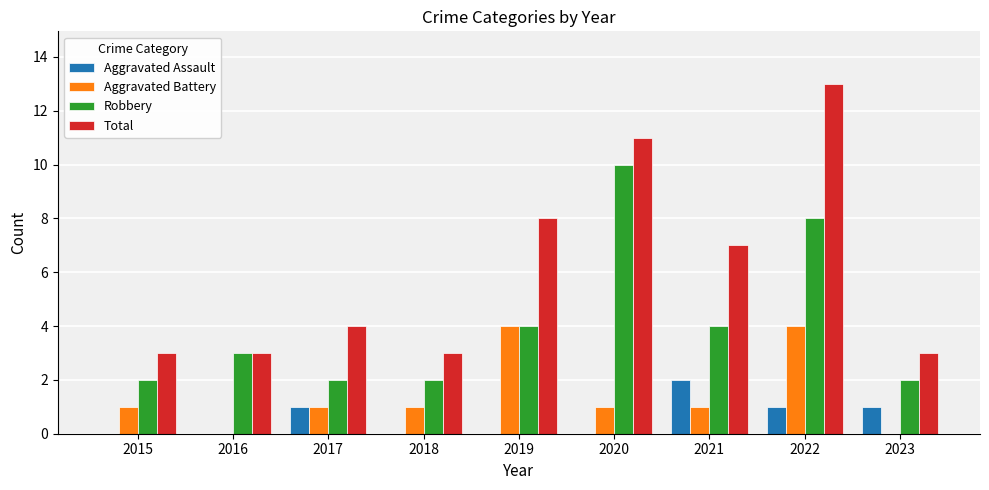

What is the total value across all series at 2016?

6